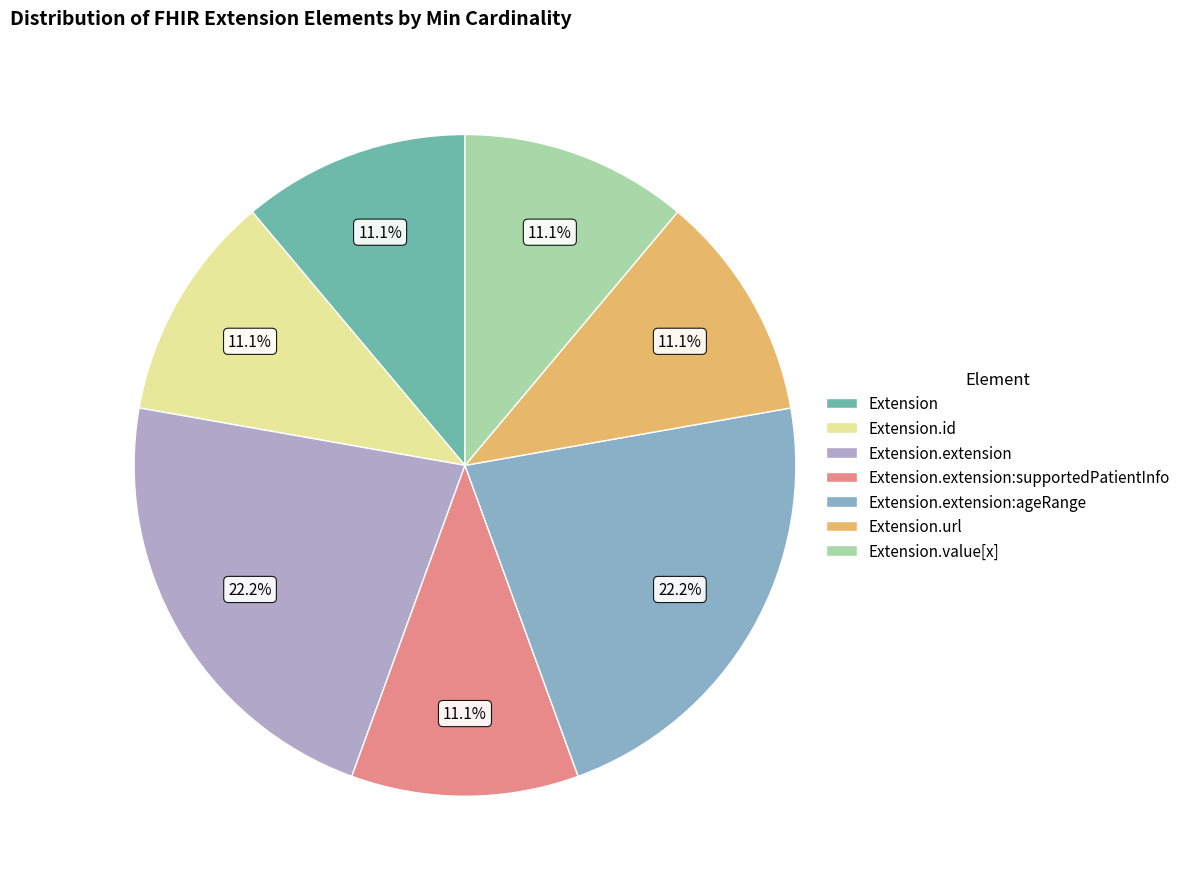

To the nearest percent, what is the difference between the largest and smallest slice percentages?

11%